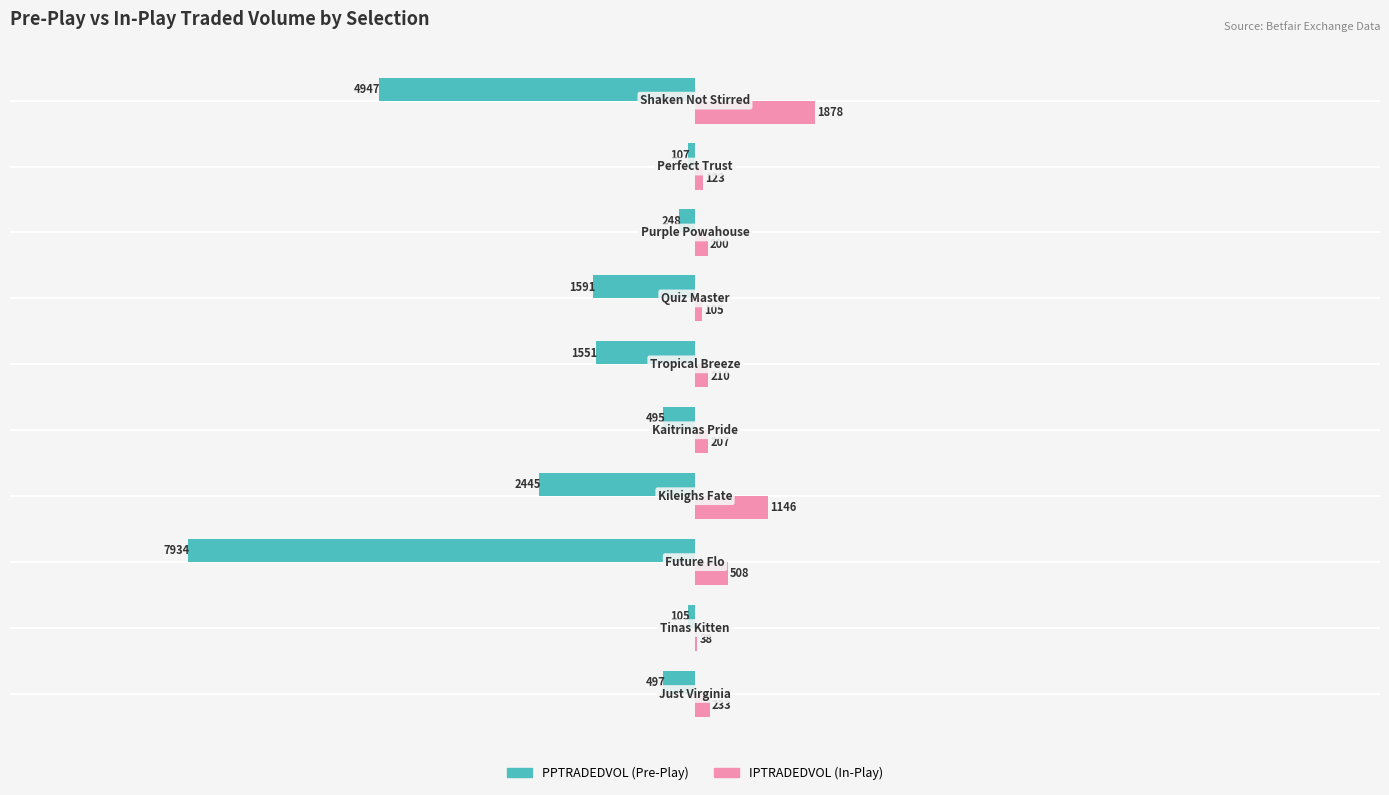

What is the maximum value shown in the chart?

1878.3